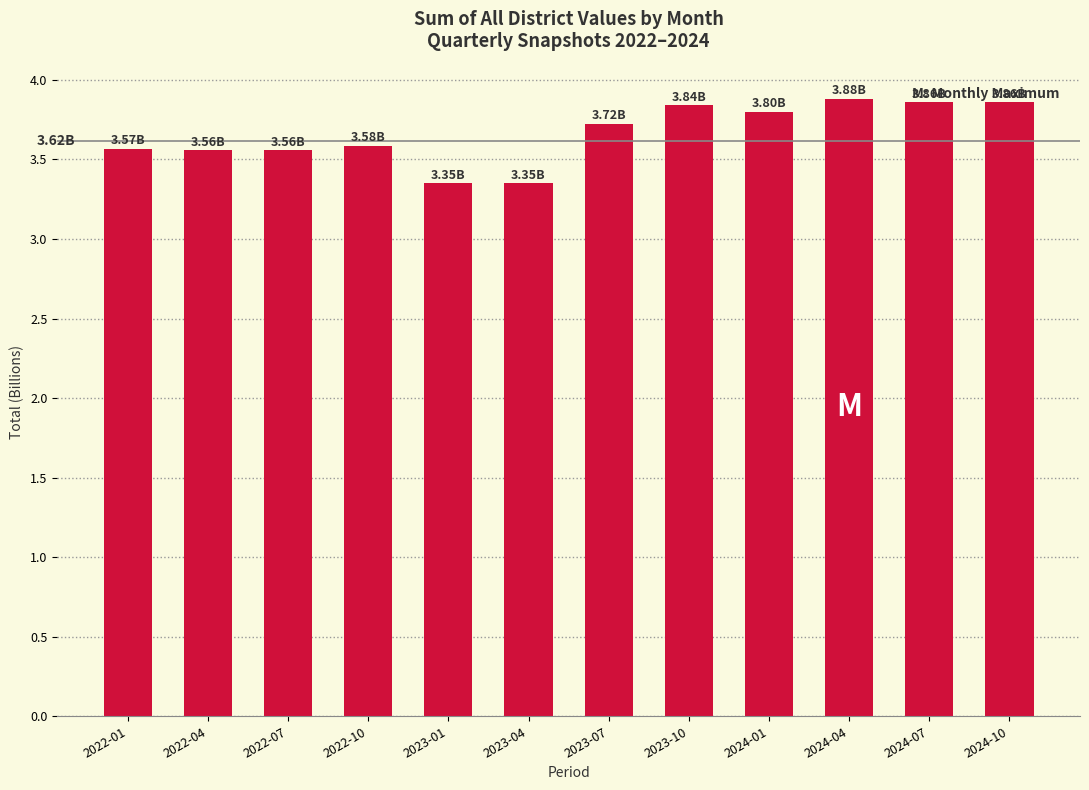

What is the label of the 9th bar from the left?

2024-01